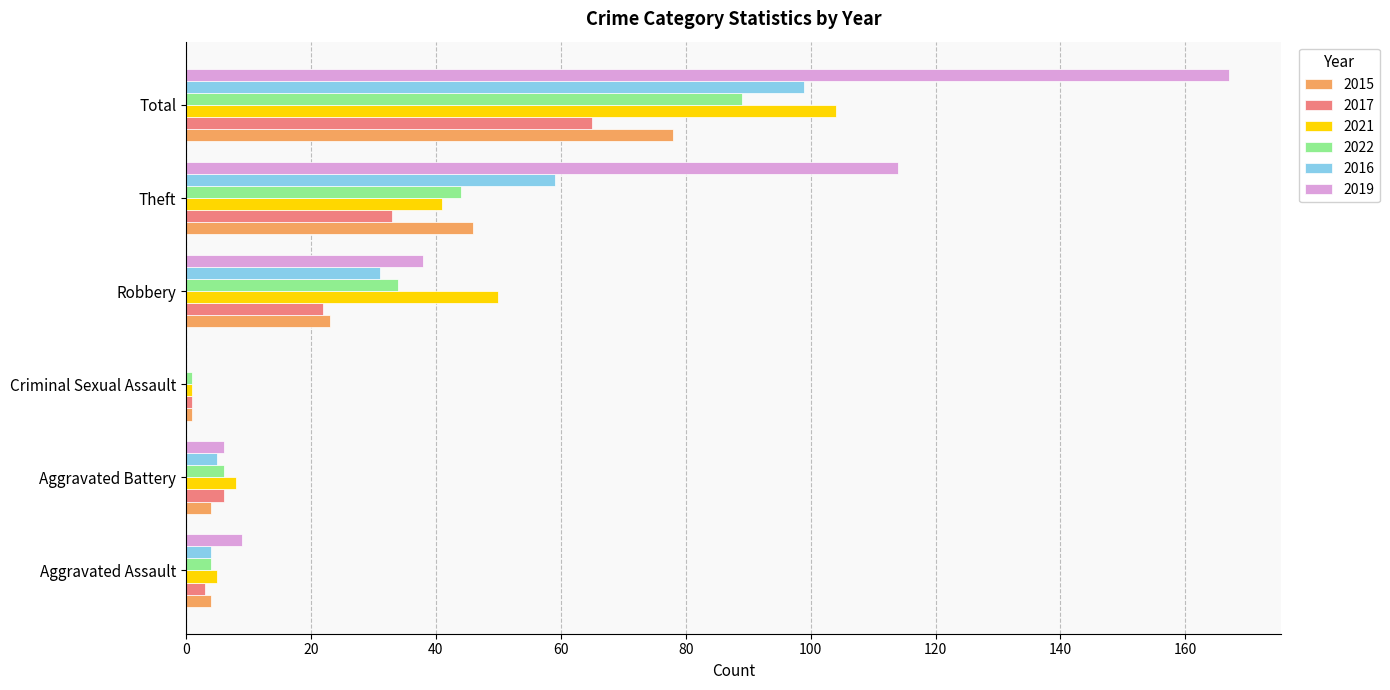

Where is 2017 nearest to the value 33?

Theft